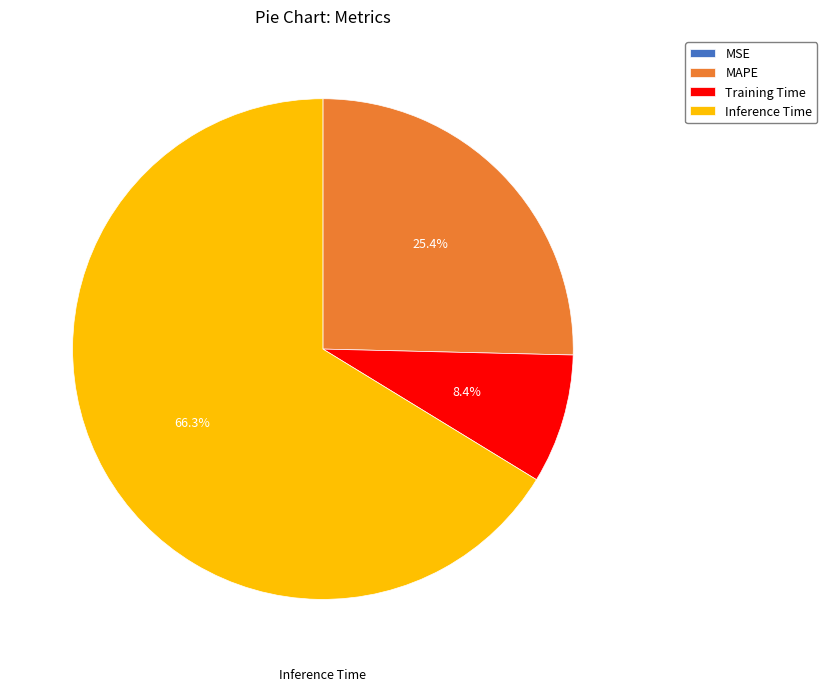

Combined, what portion of the pie is Inference Time and Training Time?

74.6%